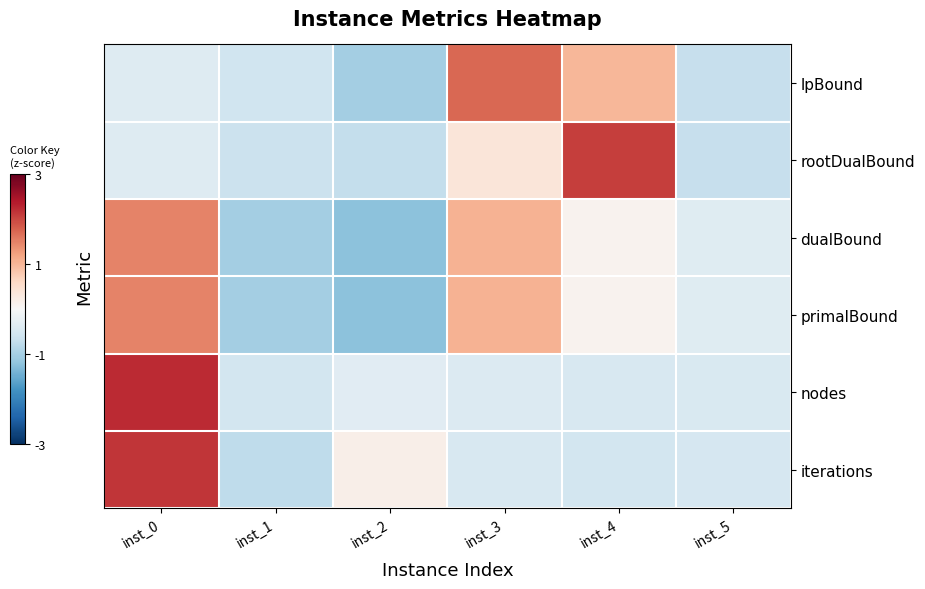

What is the total value across all series at inst_0?

6.6